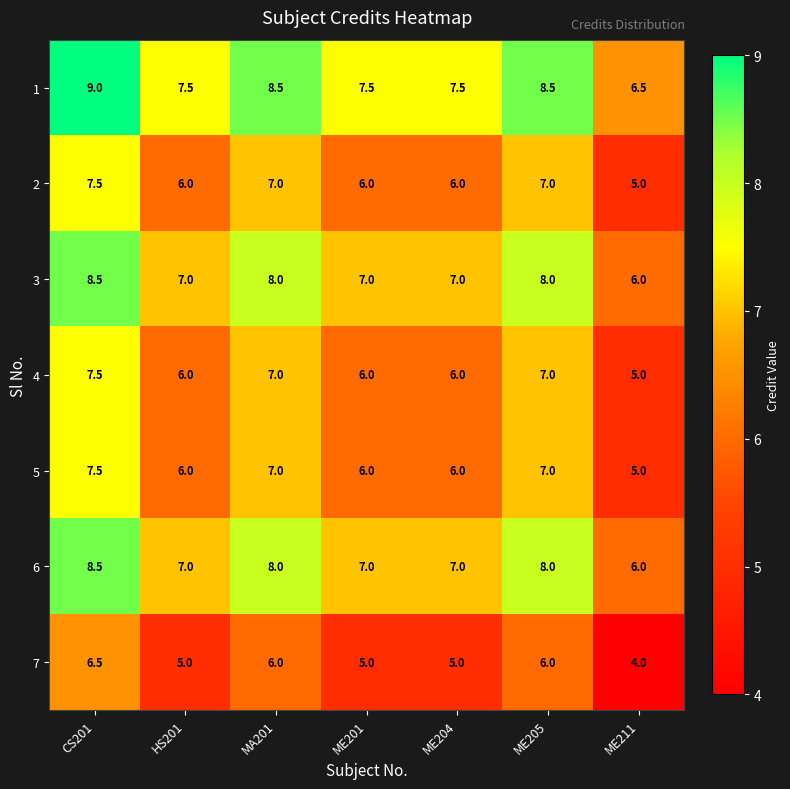

What is the greatest value displayed?

9.0